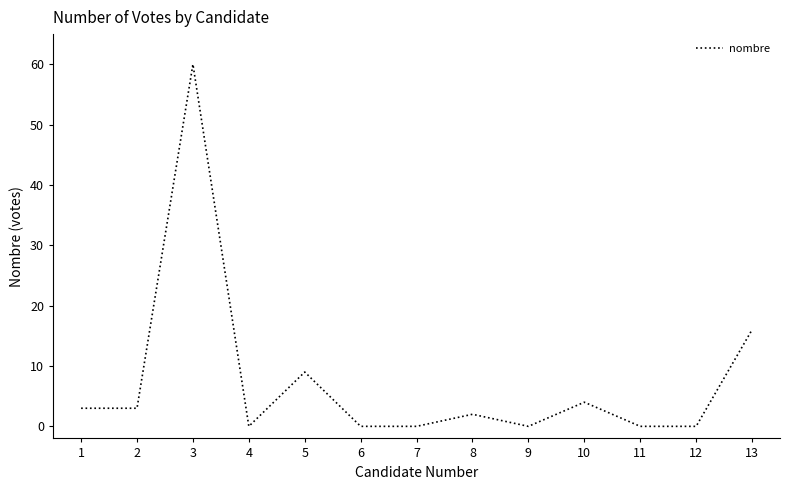

The chart shows a value of 5 at 13. True or false?

False